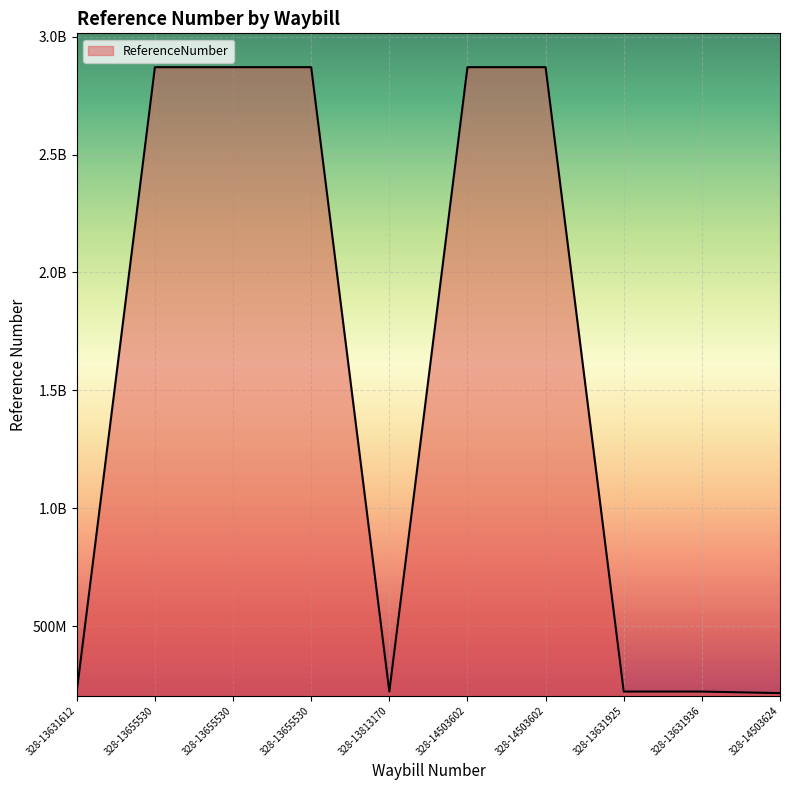

What is the change in value from 328-13655530 to 328-14503602?

-226